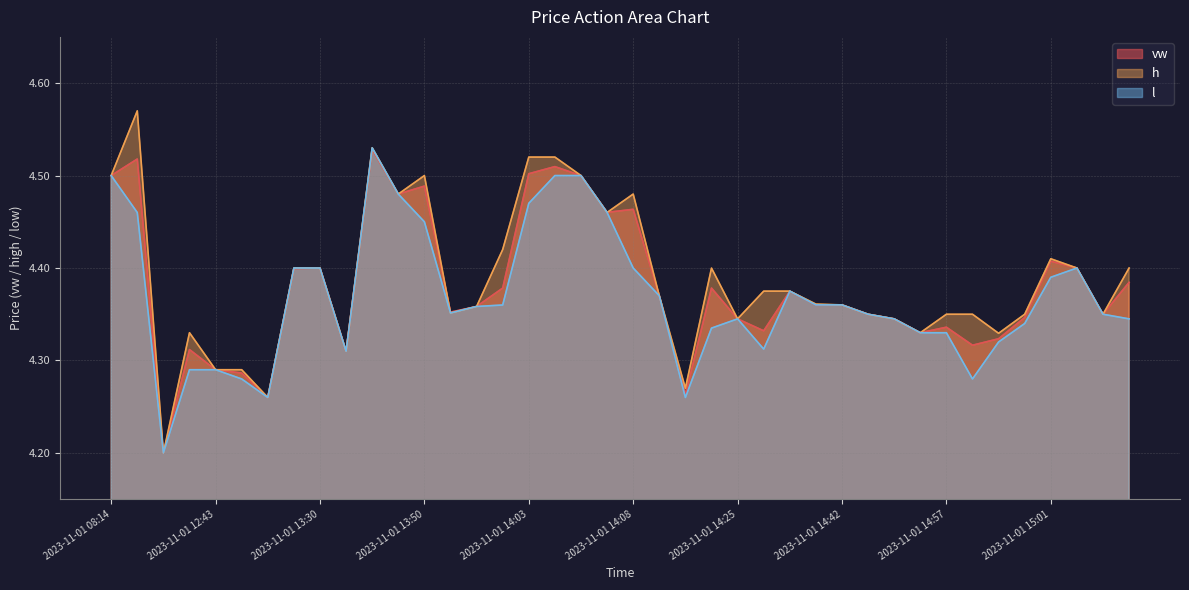

How many h values are between 4 and 5?

40